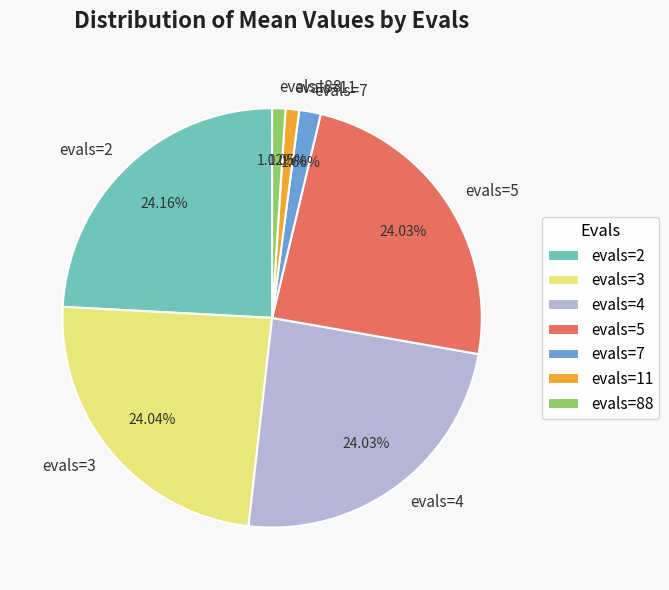

To the nearest percent, what percentage of the pie is evals=7?

2%